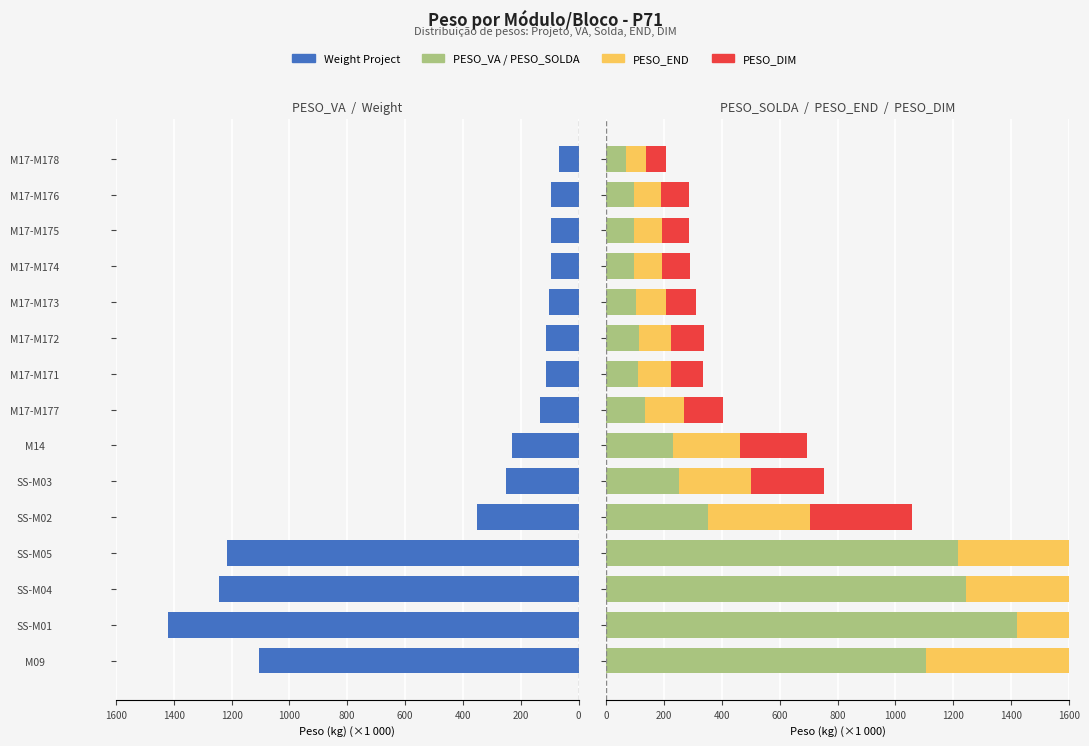

What is the difference between the maximum and minimum values in the PESO_END series?

1351.5